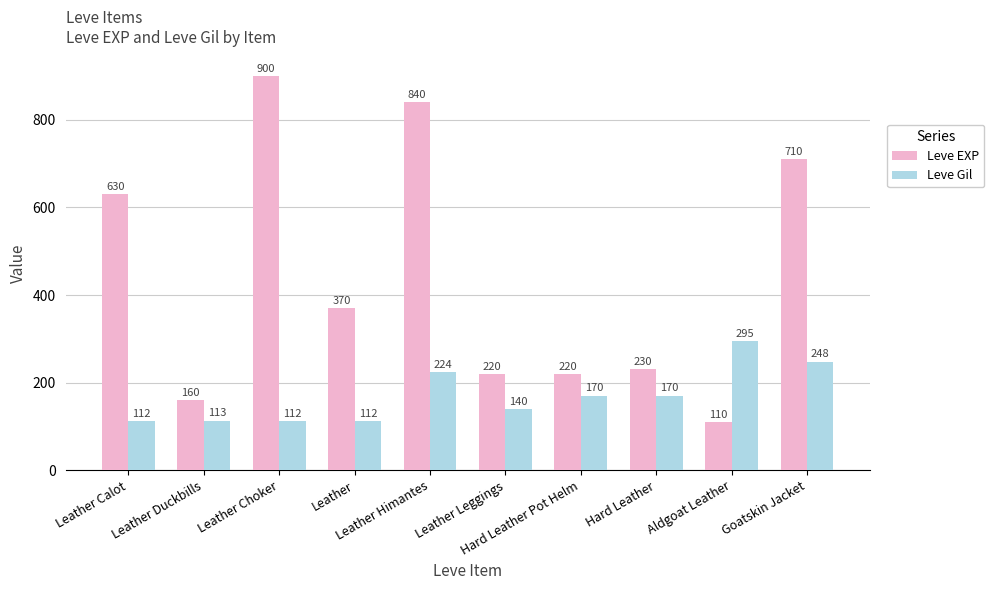

Which series has the largest range (max minus min)?

Leve EXP